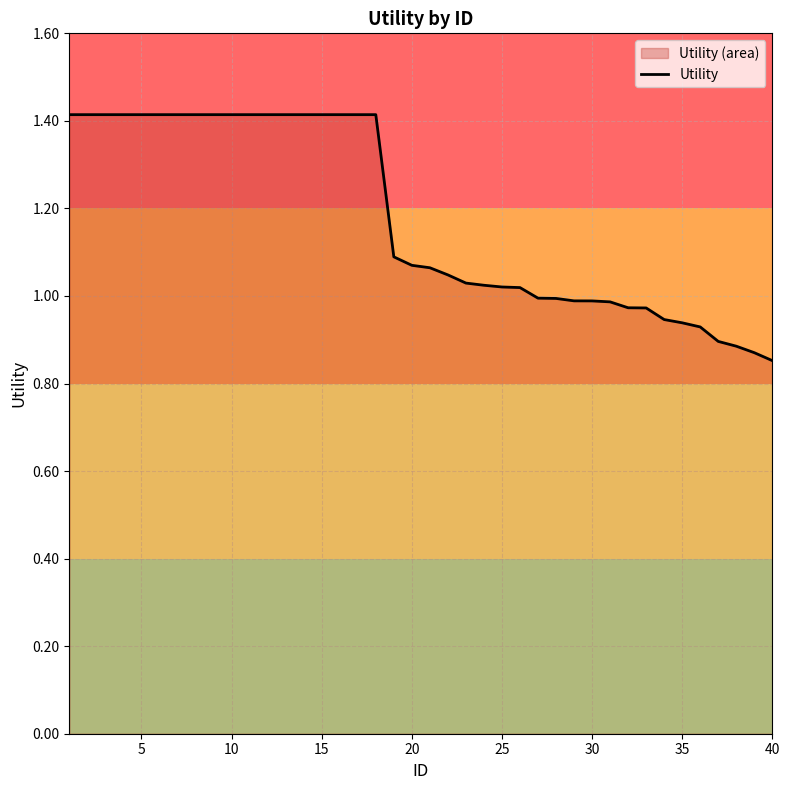

True or false: the data shows 2.5 at 5.

False